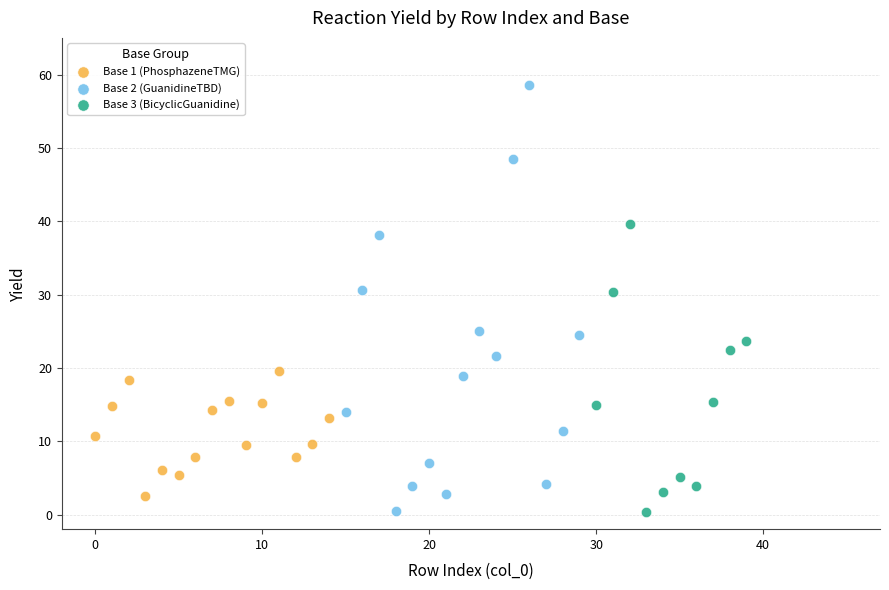

Which series reaches the maximum Y coordinate?

Base 2 (GuanidineTBD)